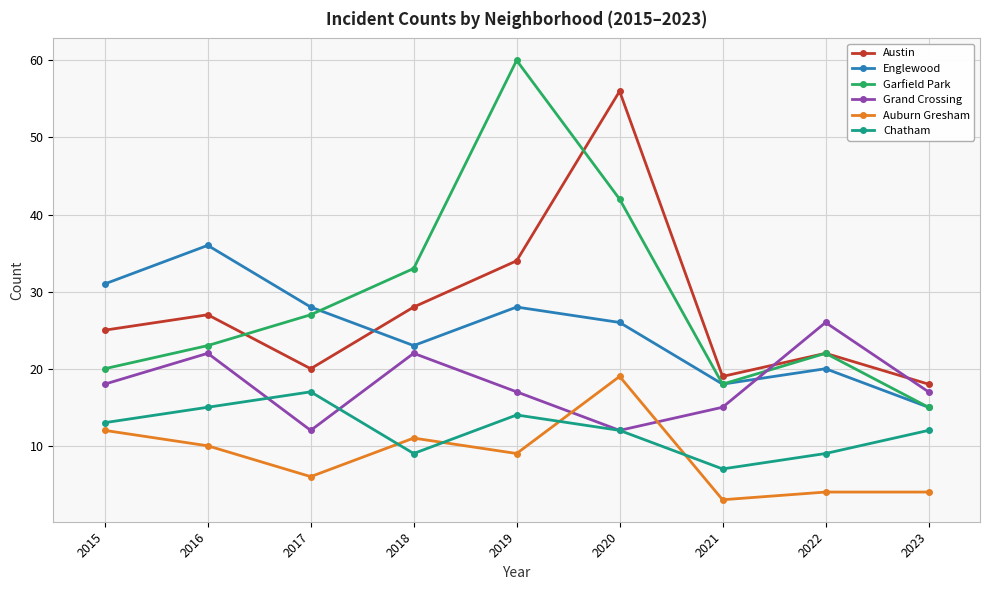

Reading right to left, transcribe all the data shown in this chart.

Austin: 18	22	19	56	34	28	20	27	25
Englewood: 15	20	18	26	28	23	28	36	31
Garfield Park: 15	22	18	42	60	33	27	23	20
Grand Crossing: 17	26	15	12	17	22	12	22	18
Auburn Gresham: 4	4	3	19	9	11	6	10	12
Chatham: 12	9	7	12	14	9	17	15	13